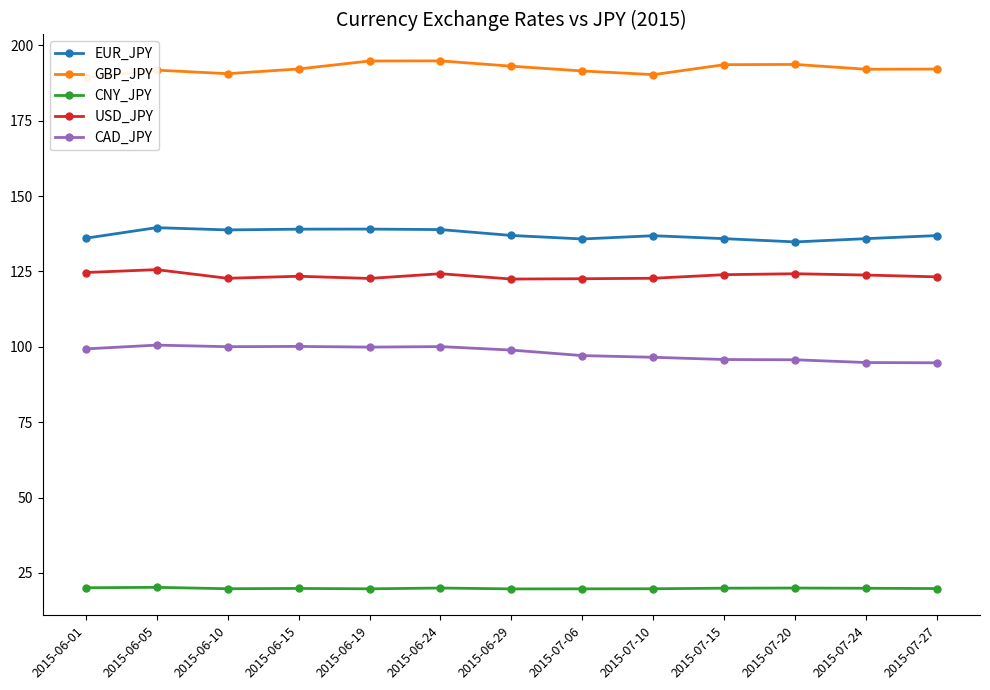

Is the value of CNY_JPY at 2015-06-29 greater than the value of CAD_JPY at 2015-07-20?

No